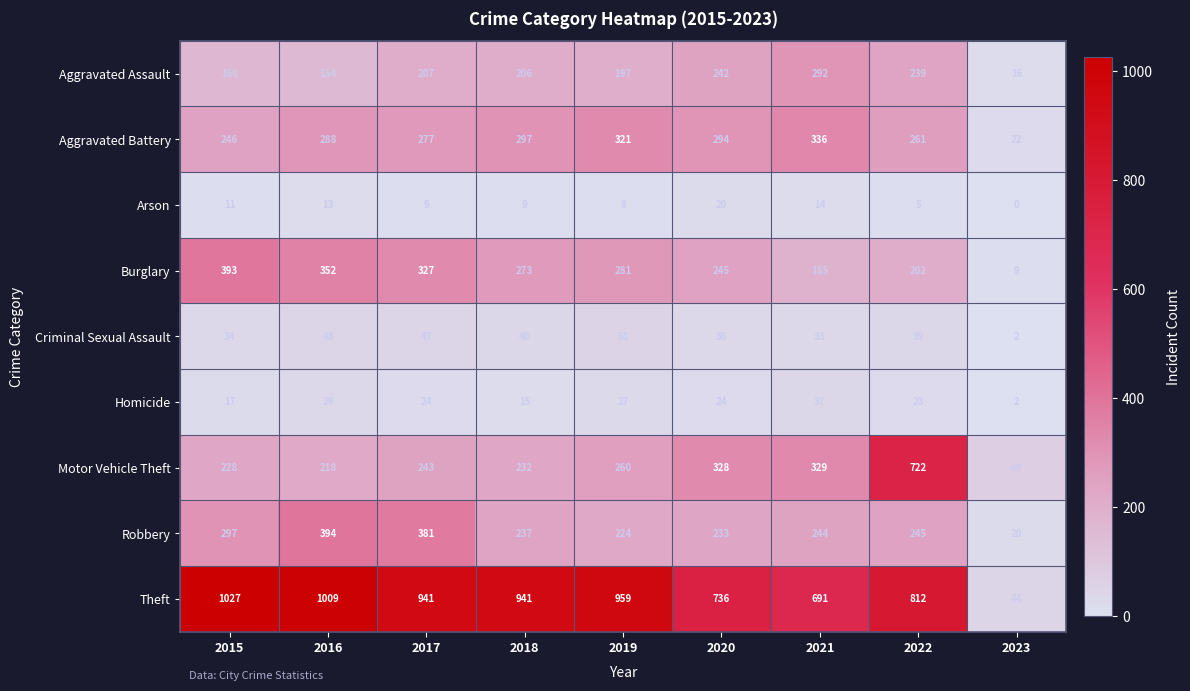

At 2022, list the series in order from largest to smallest.

Theft, Motor Vehicle Theft, Aggravated Battery, Robbery, Aggravated Assault, Burglary, Criminal Sexual Assault, Homicide, Arson